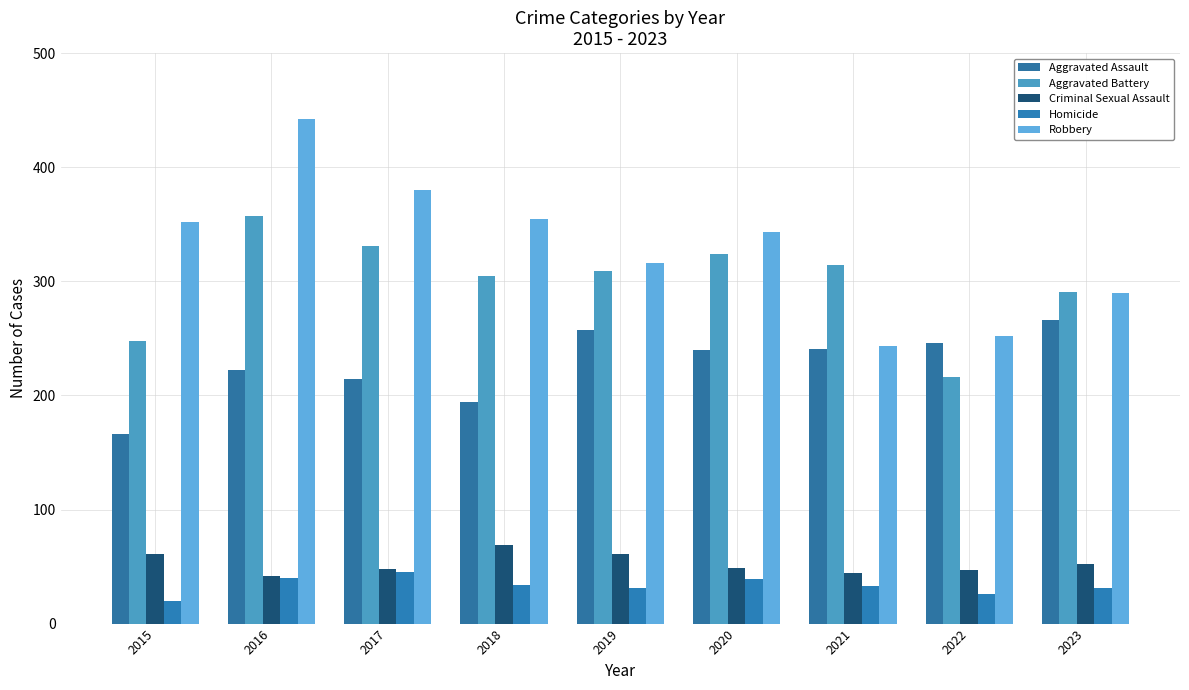

The Aggravated Battery series shows 521 at 2018. True or false?

False